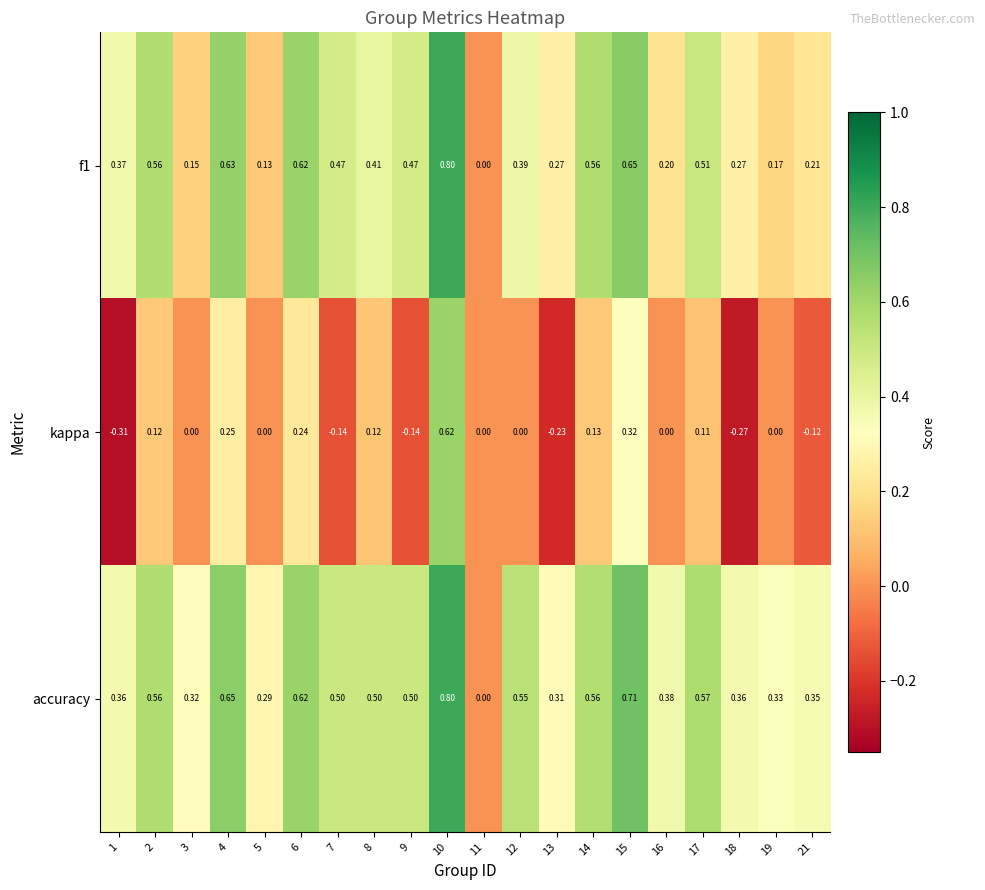

What is the total value across all series at 15?

1.7